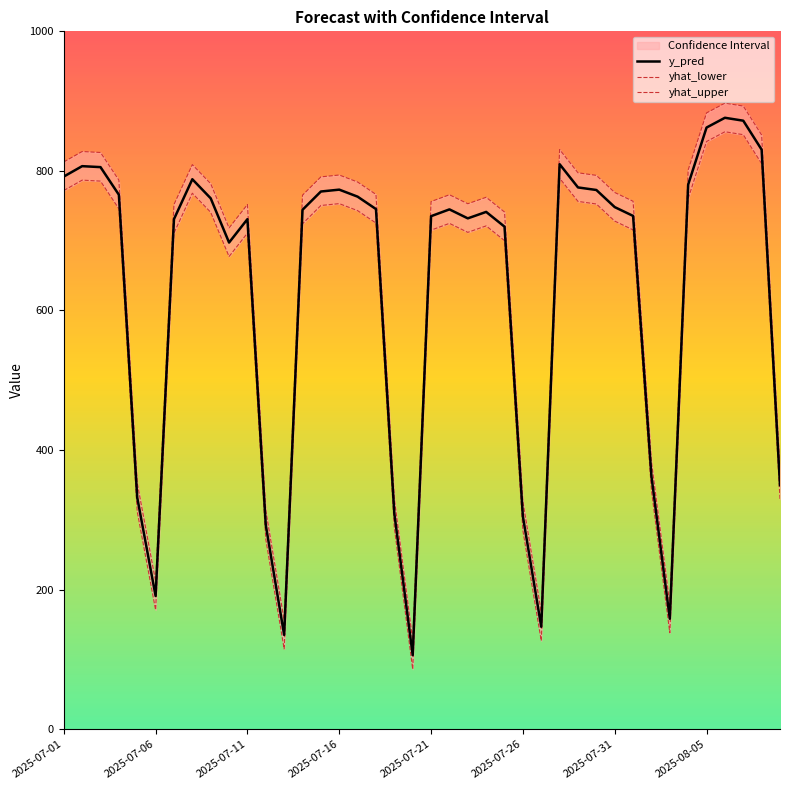

How many lines are shown in the chart?

3